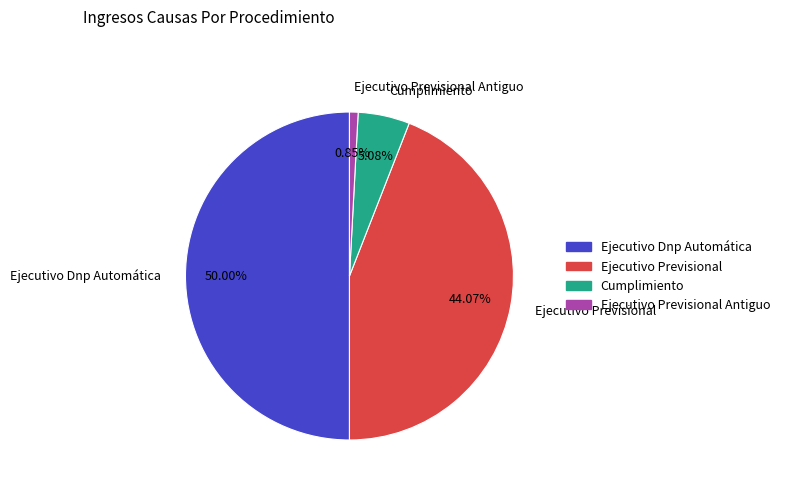

Is the sum of Cumplimiento and Ejecutivo Previsional Antiguo greater than half?

No